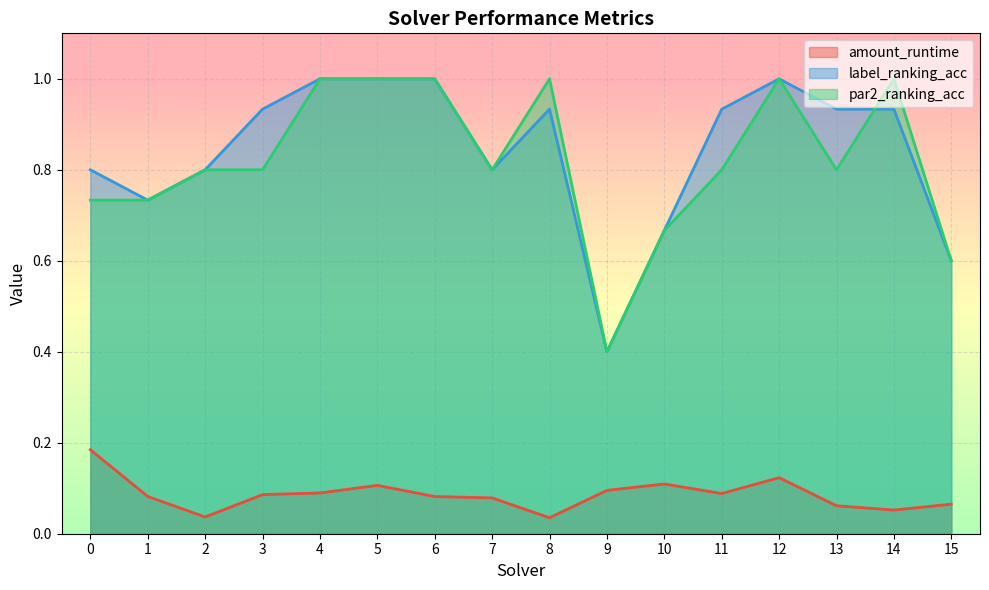

Reading left to right, transcribe all the data shown in this chart.

amount_runtime: 0.2	0.1	0.0	0.1	0.1	0.1	0.1	0.1	0.0	0.1	0.1	0.1	0.1	0.1	0.1	0.1
label_ranking_acc: 0.8	0.7	0.8	0.9	1.0	1.0	1.0	0.8	0.9	0.4	0.7	0.9	1.0	0.9	0.9	0.6
par2_ranking_acc: 0.7	0.7	0.8	0.8	1.0	1.0	1.0	0.8	1.0	0.4	0.7	0.8	1.0	0.8	1.0	0.6